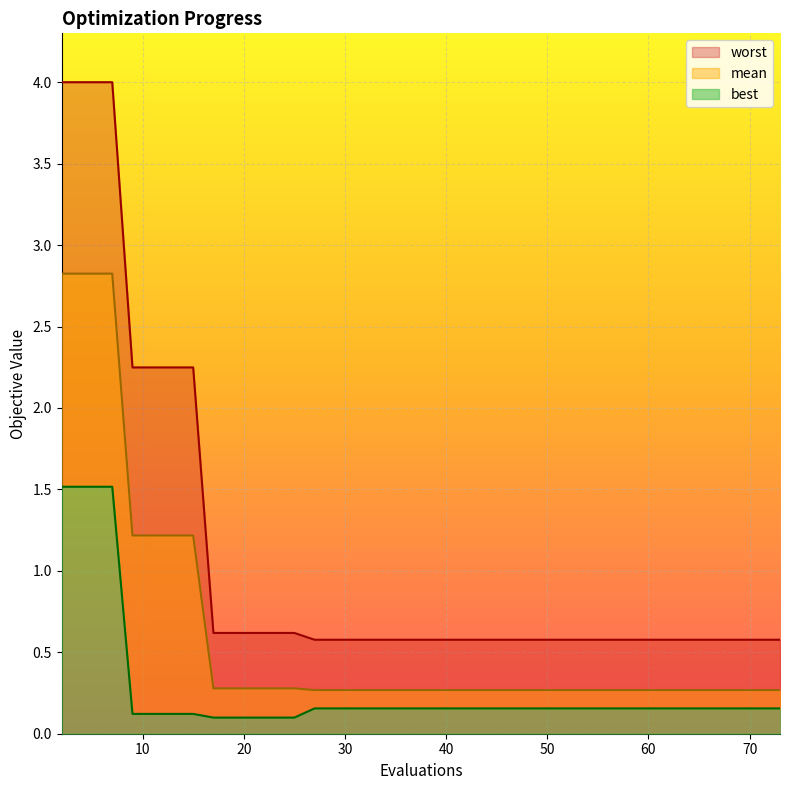

True or false: mean and best cross at least once.

False